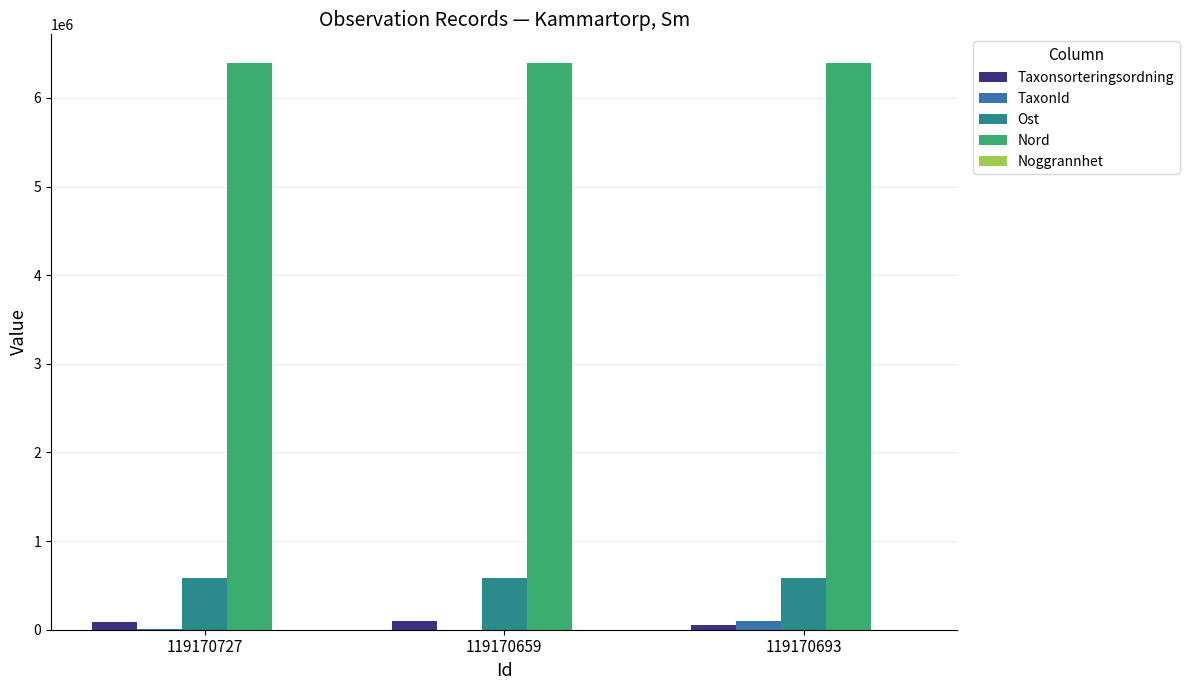

Which series has the largest total across all categories?

Nord